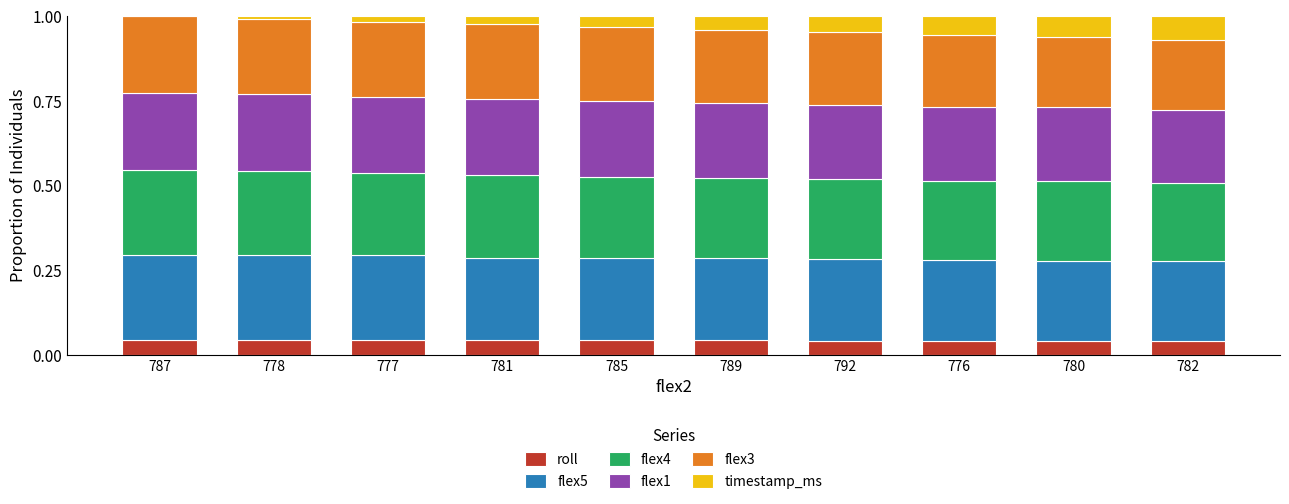

The roll series shows 0.1 at 787. True or false?

False